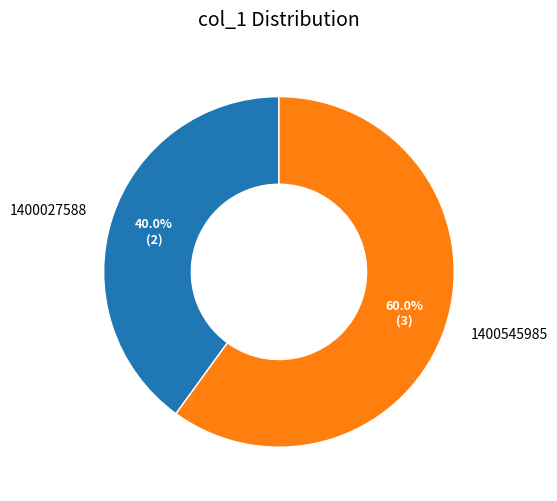

Rank the categories by value from highest to lowest.

1400545985, 1400027588